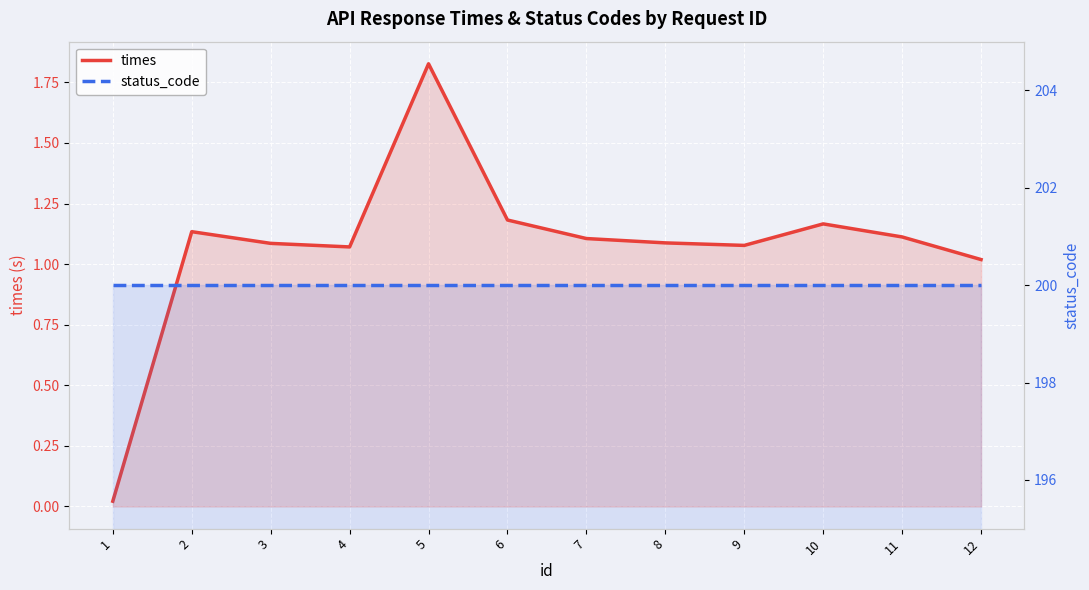

Rank the series by their maximum value, from lowest to highest.

times, status_code